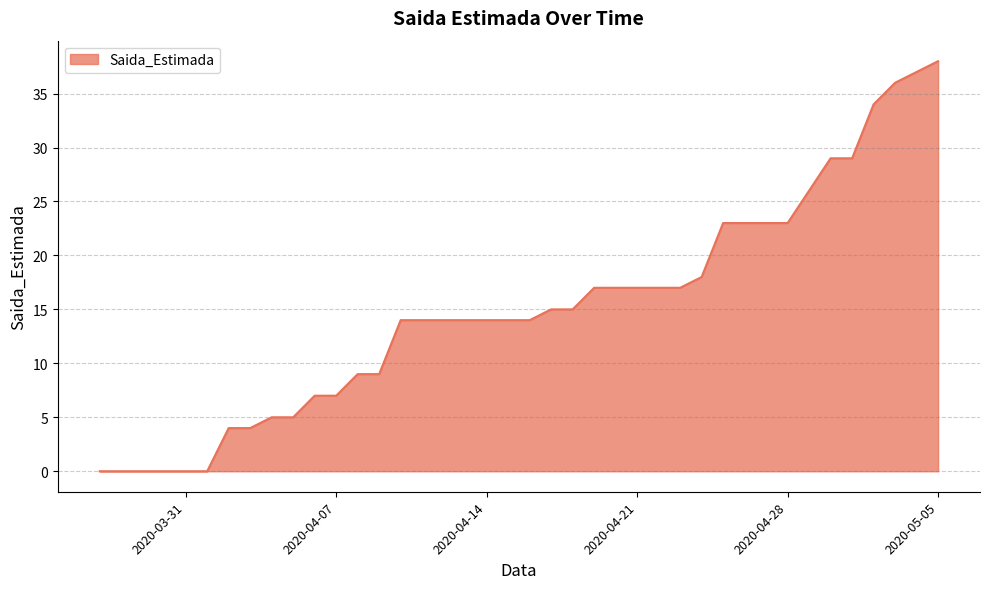

What is the difference between the maximum and minimum values?

38